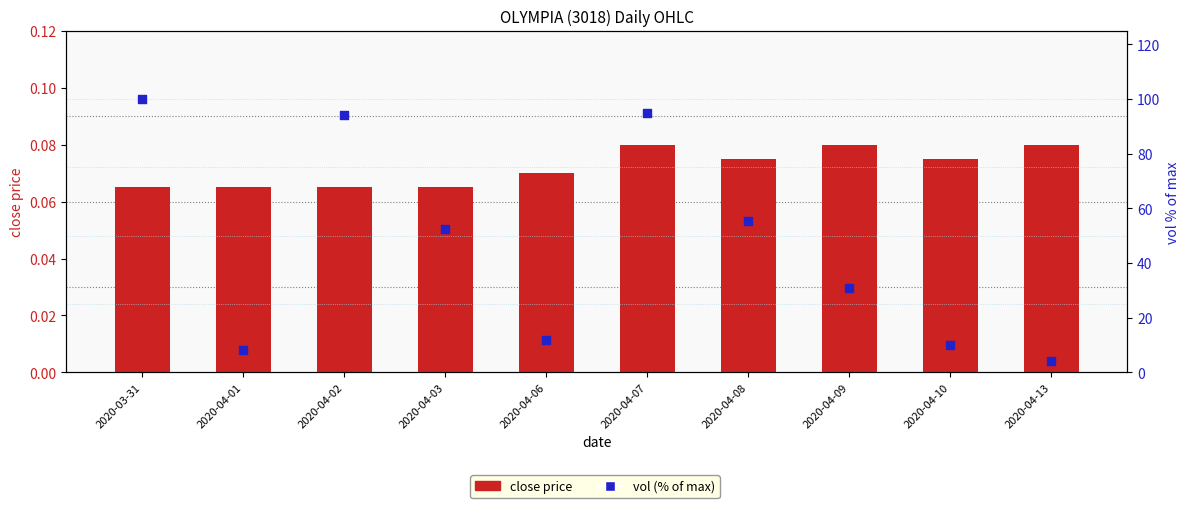

Is the value of close price at 2020-03-31 greater than the value of vol (% of max) at 2020-04-08?

No